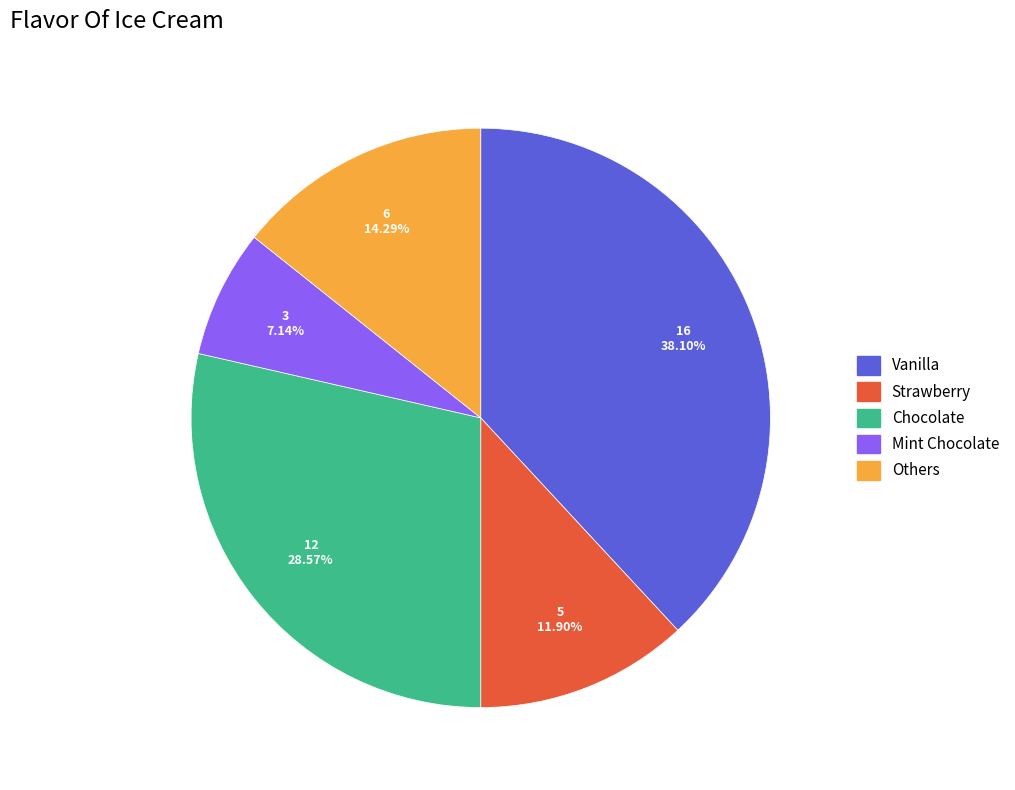

Rank the categories by value from lowest to highest.

Mint Chocolate, Strawberry, Others, Chocolate, Vanilla